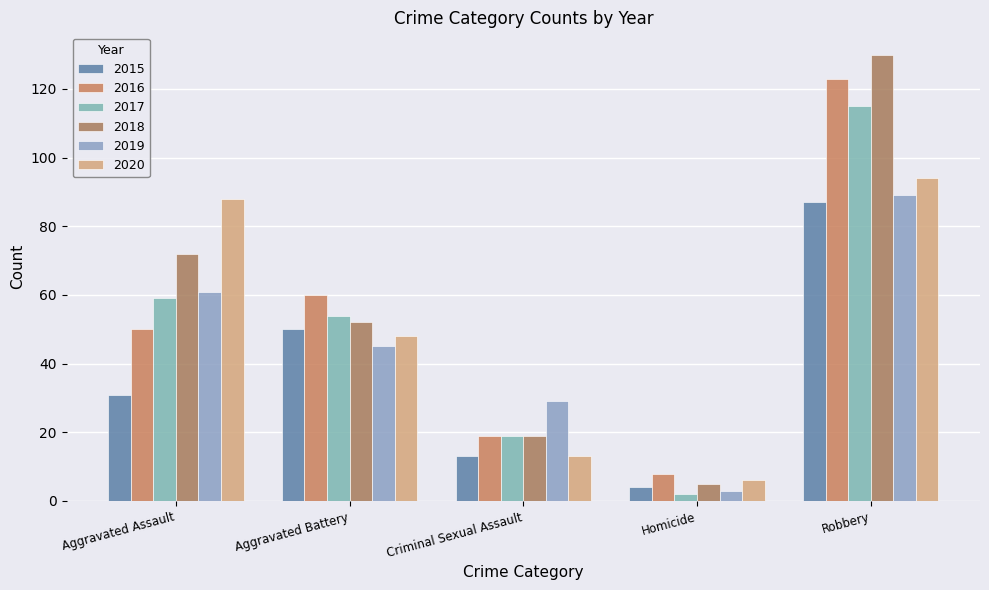

Is it true that 2018 equals 223 at Robbery?

False